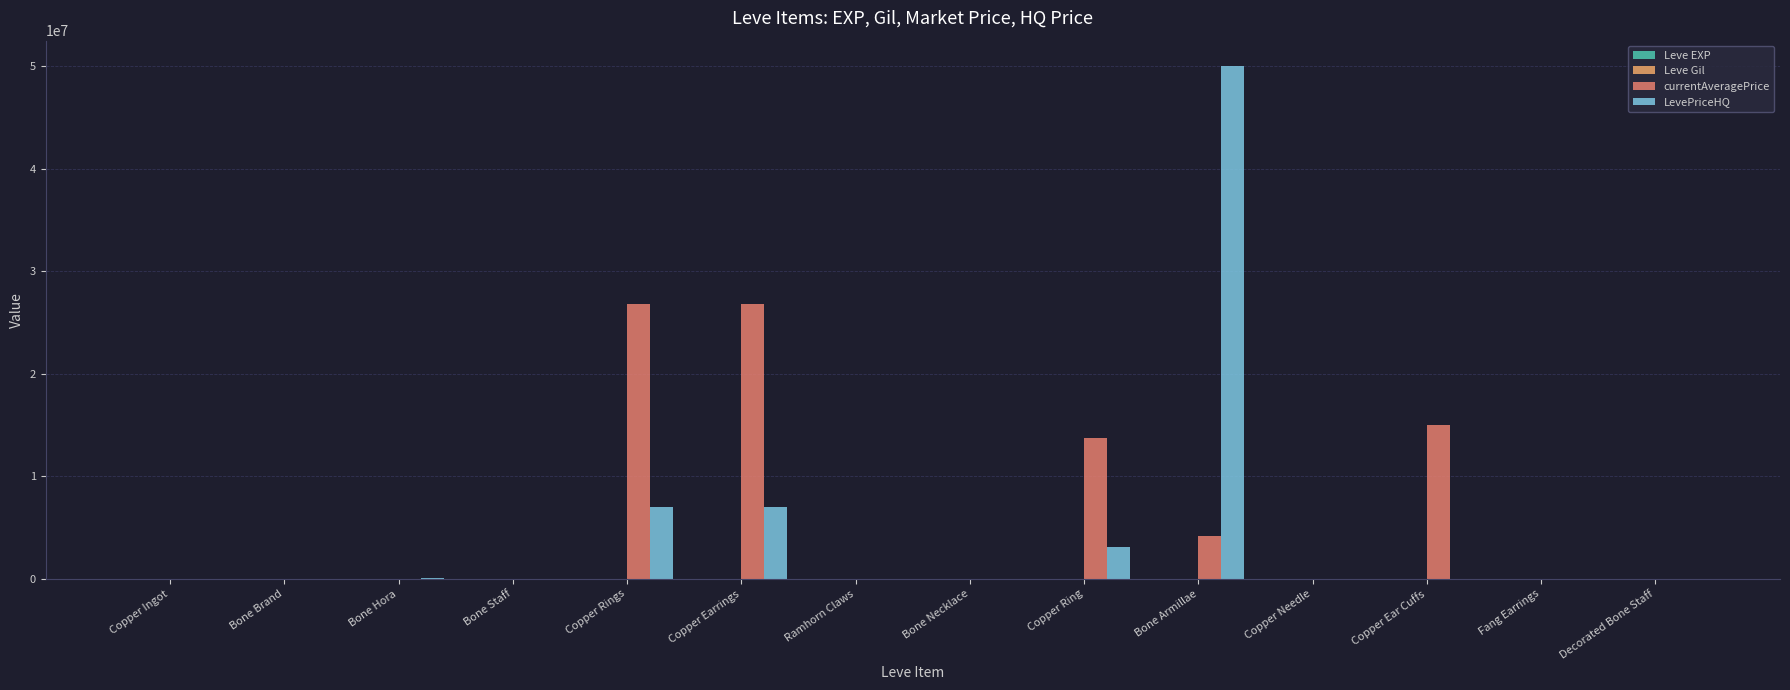

The LevePriceHQ series shows 0.0 at Fang Earrings. True or false?

True